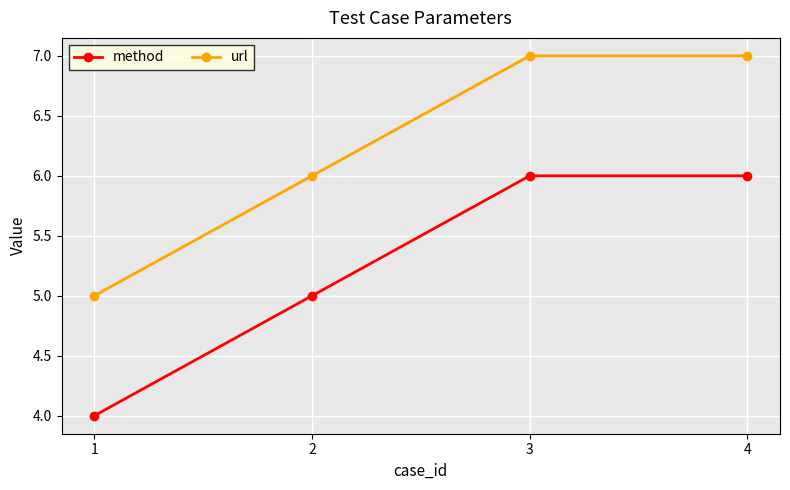

What is the spread (max minus min) of values at 3?

1